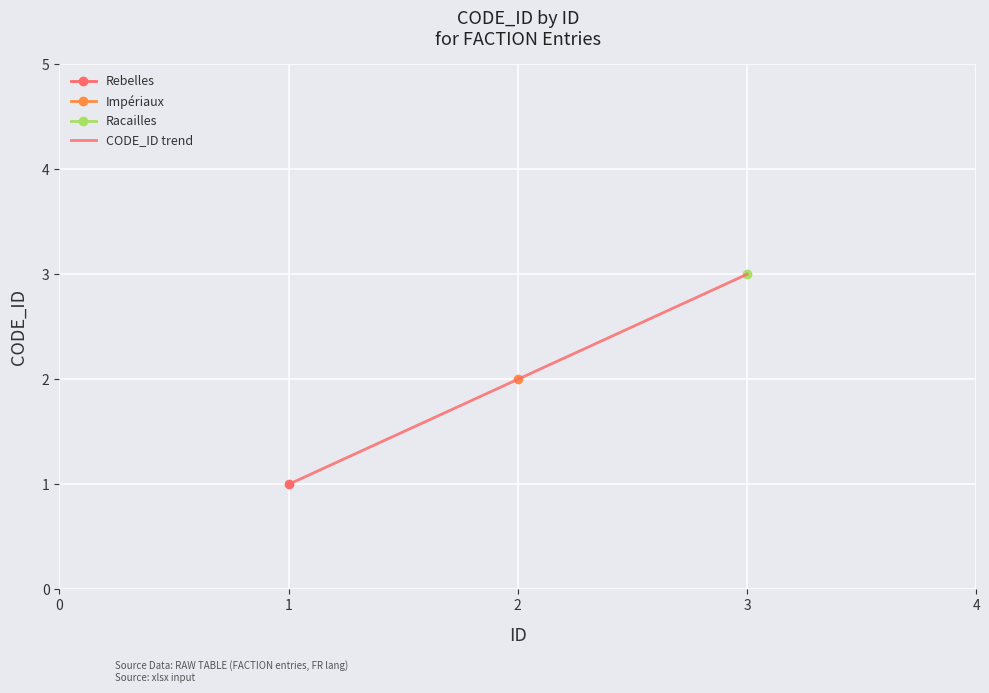

What is the minimum value shown in the chart?

1